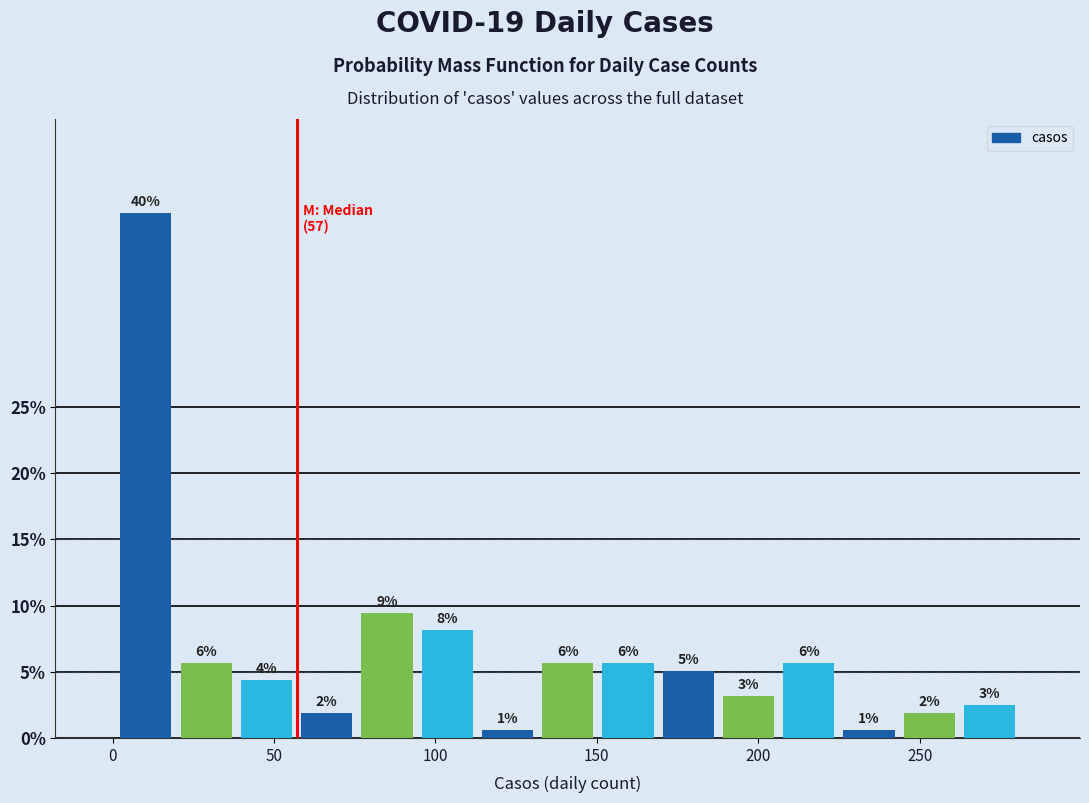

Read against the x-axis, roughly where is the centre of the tallest bar?

10